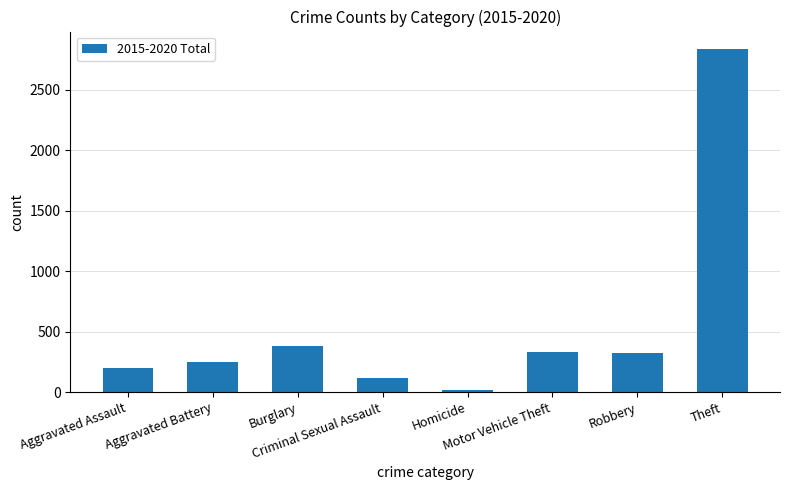

At which category does the chart reach its peak across all series?

Theft